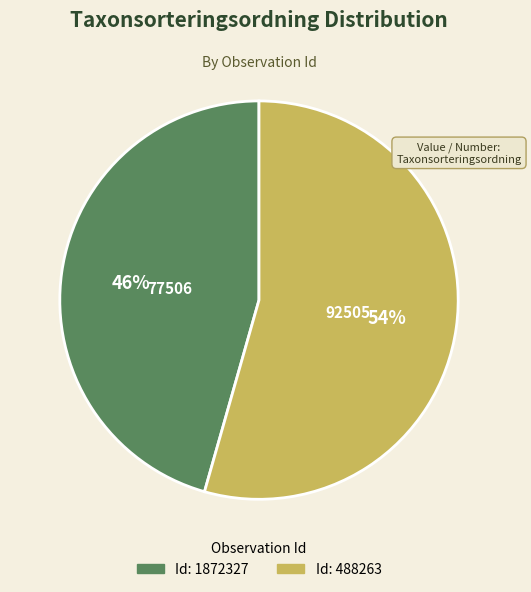

To the nearest percent, what is the average slice percentage?

50%